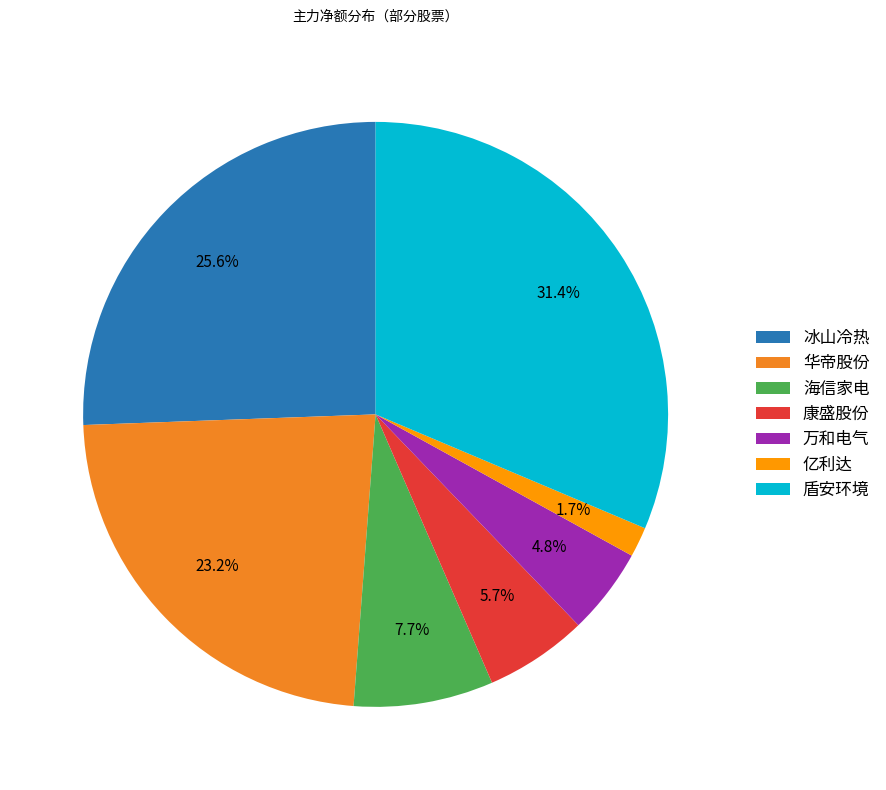

To the nearest percent, what is the combined percentage of 亿利达 and 冰山冷热?

27%